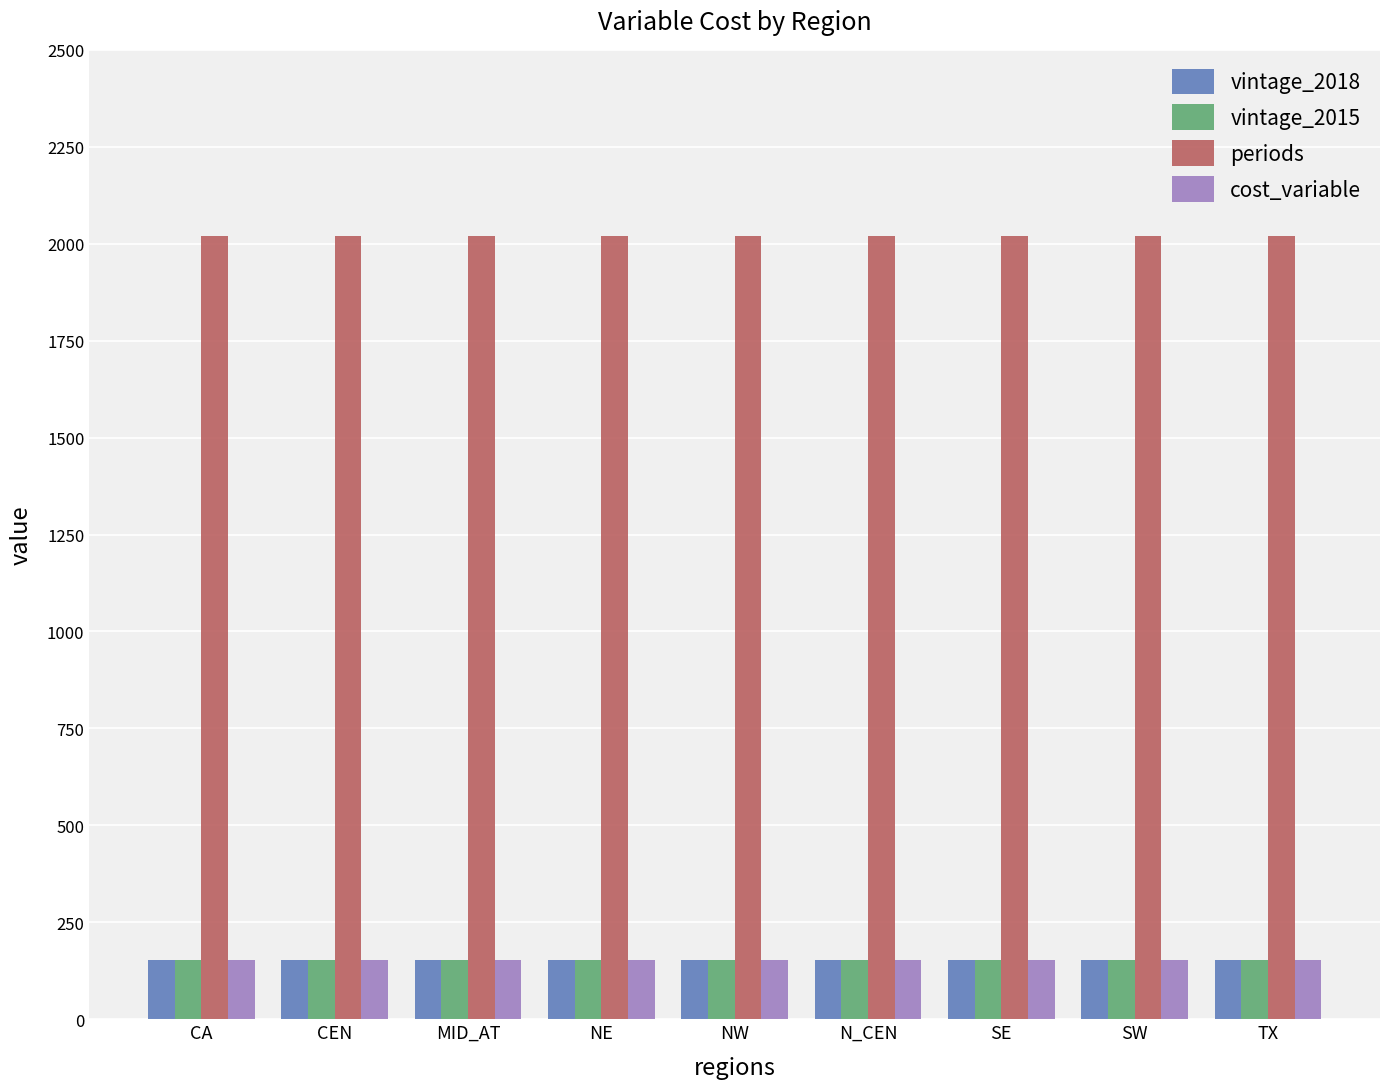

What is the sum of all periods values?

18180